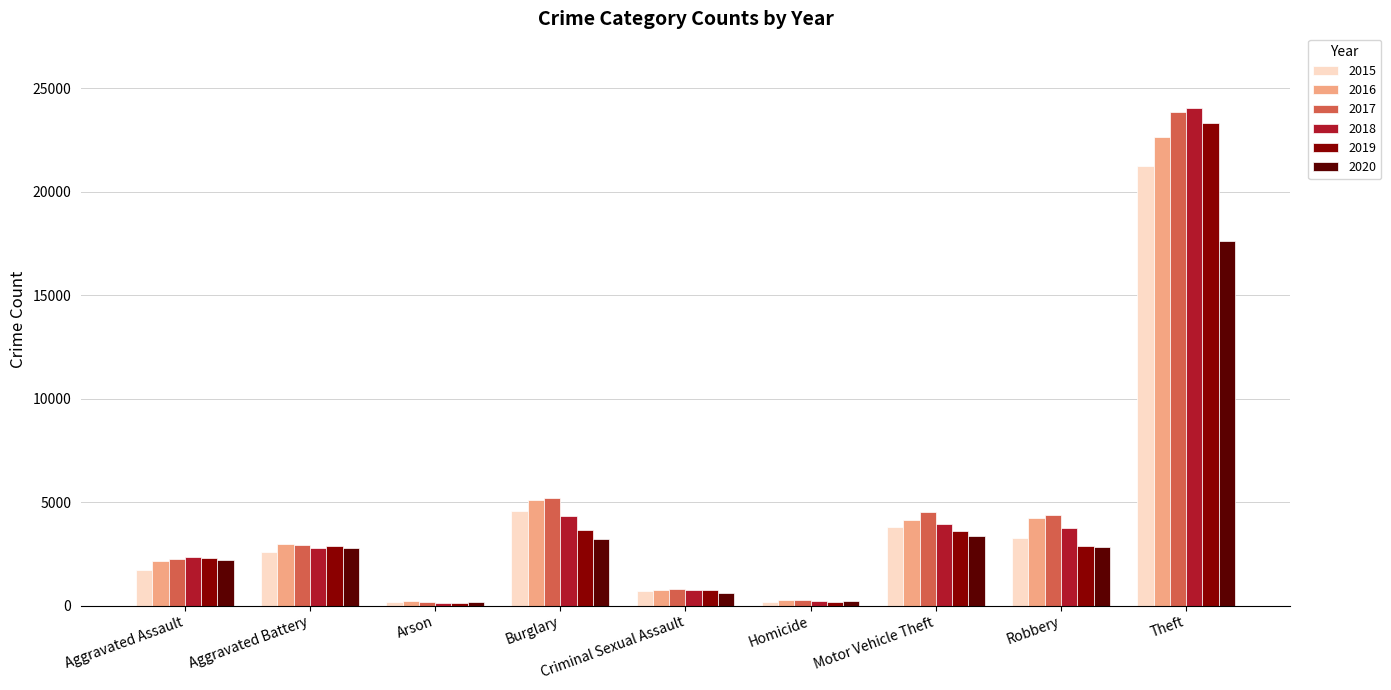

What is the label of the 8th bar from the left?

Robbery